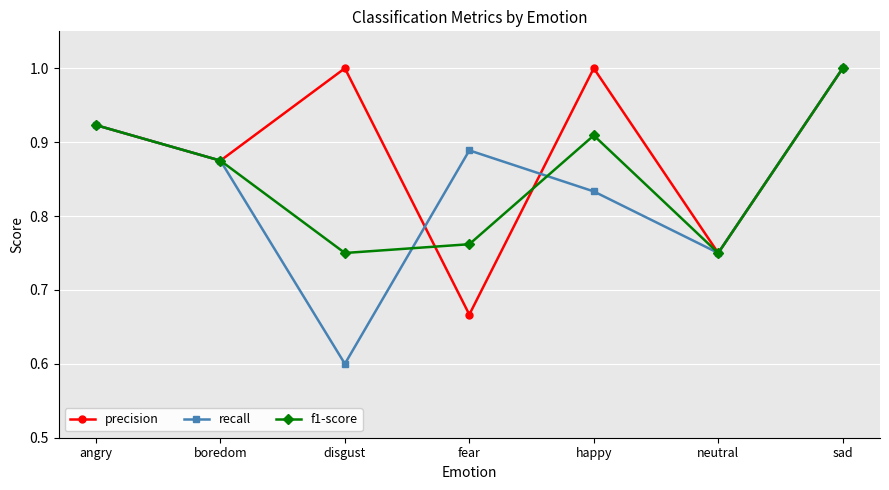

Which series changed the most between fear and happy?

precision